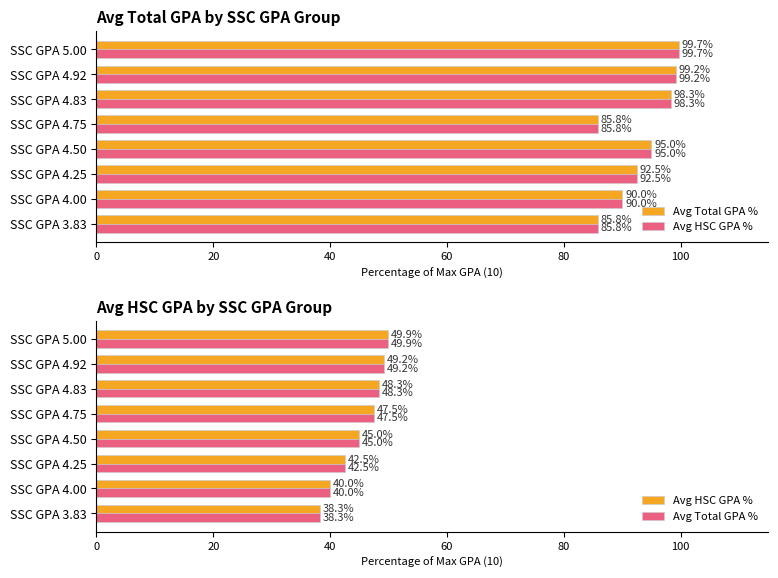

Between SSC GPA 4.50 and SSC GPA 4.75, which series saw the biggest shift?

Avg Total GPA %